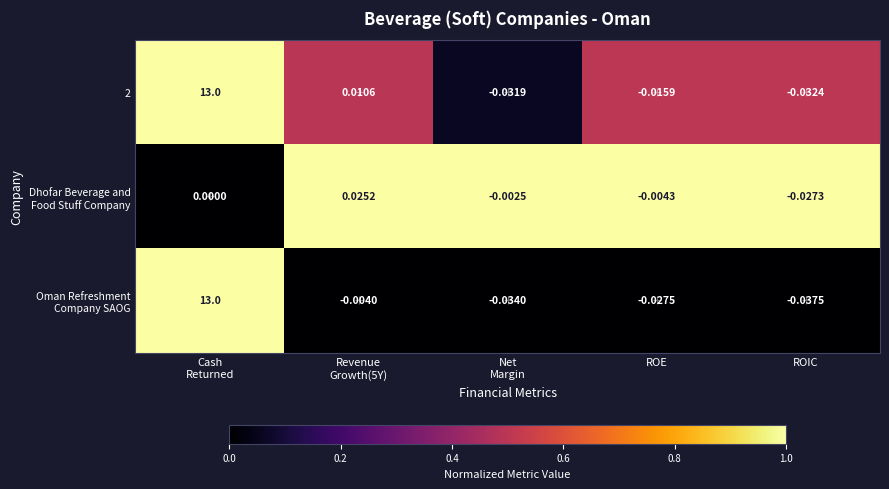

At which category does the chart reach its minimum across all series?

ROIC